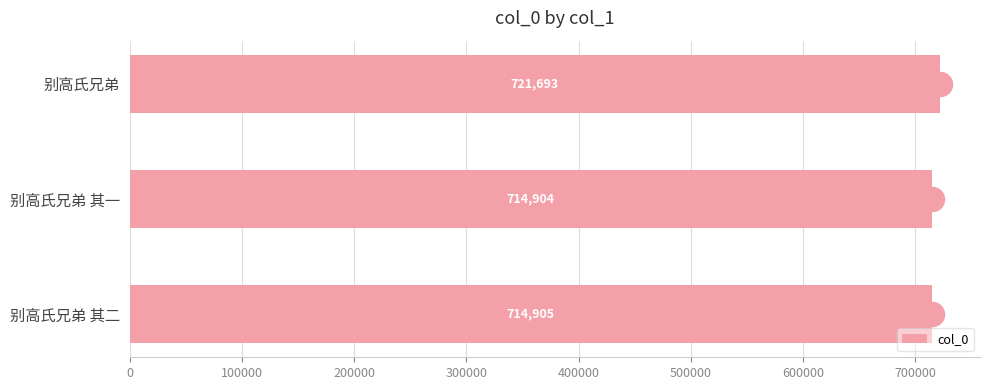

What is the average value of the col_0 series?

717167